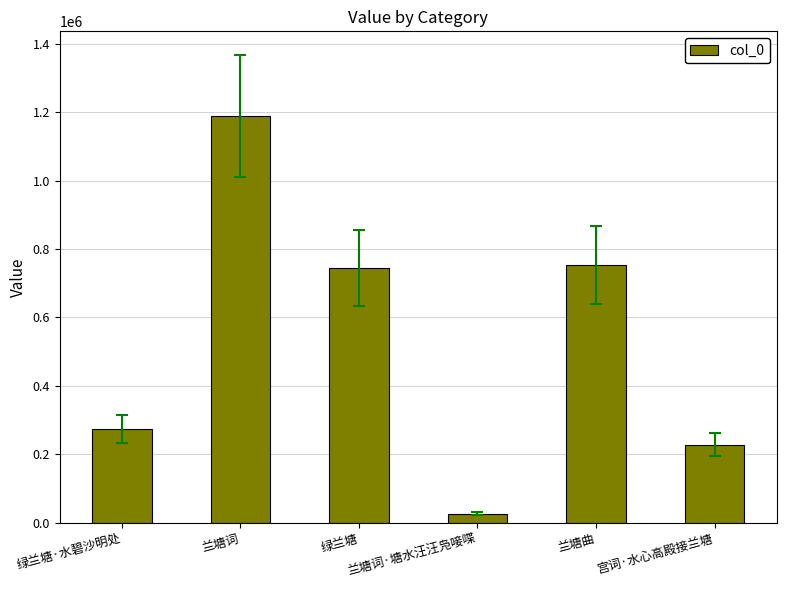

Are the bars grouped side by side (vs. stacked)?

No